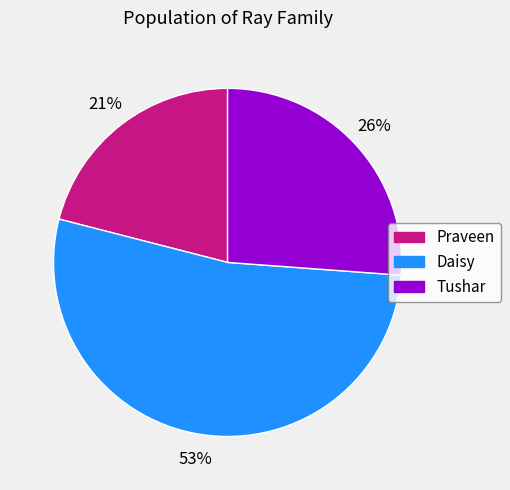

Which slice is the largest?

Daisy